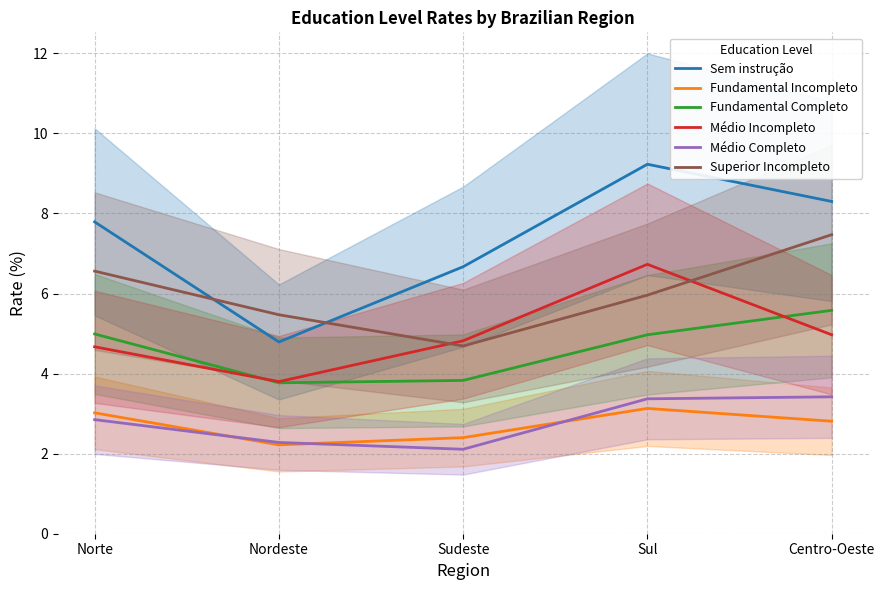

At Nordeste, list the series in order from largest to smallest.

Superior Incompleto, Sem instrução, Médio Incompleto, Fundamental Completo, Médio Completo, Fundamental Incompleto